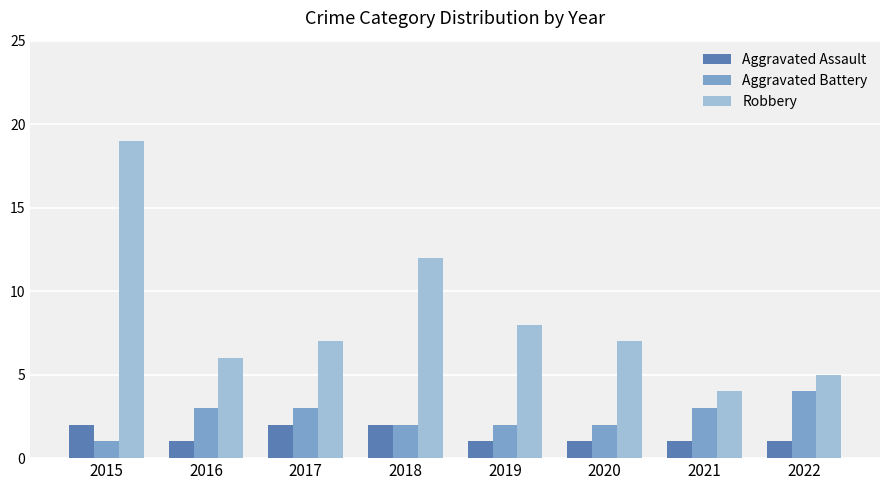

At how many categories does at least one series exceed 2?

8